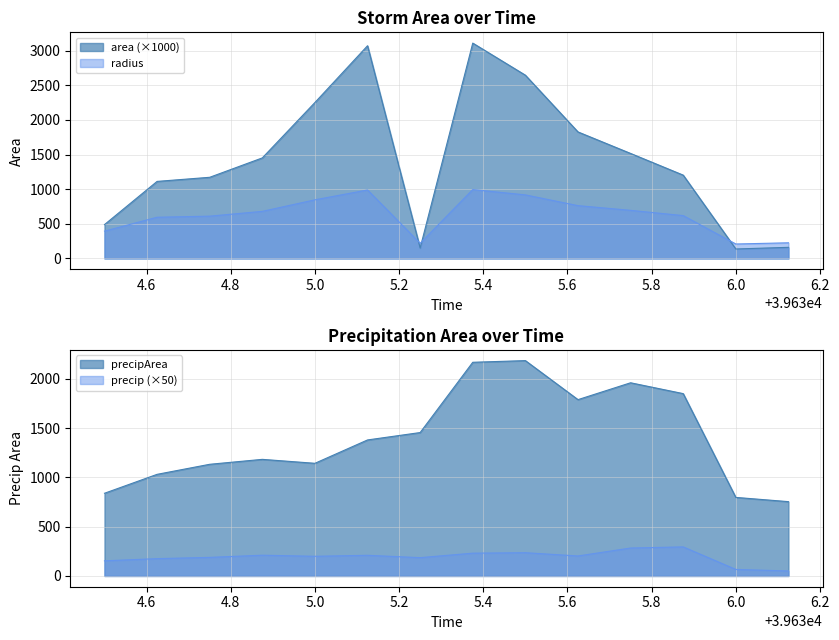

True or false: radius and precip intersect in this chart.

False